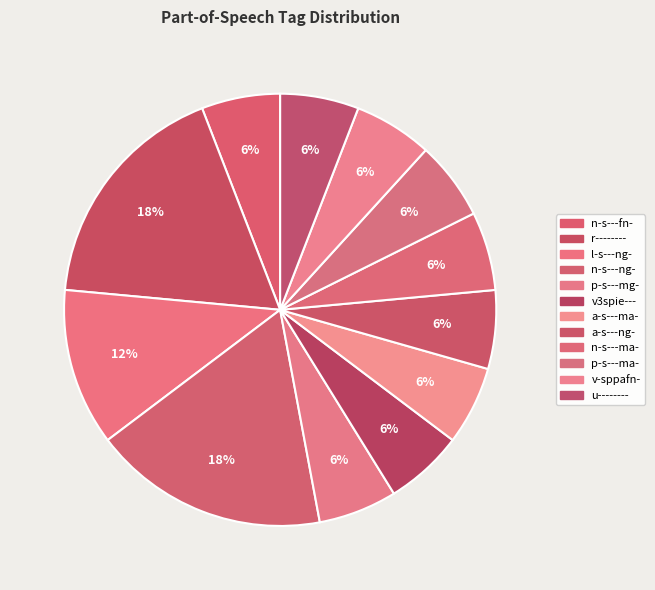

Is there any slice that represents more than half of the pie?

No